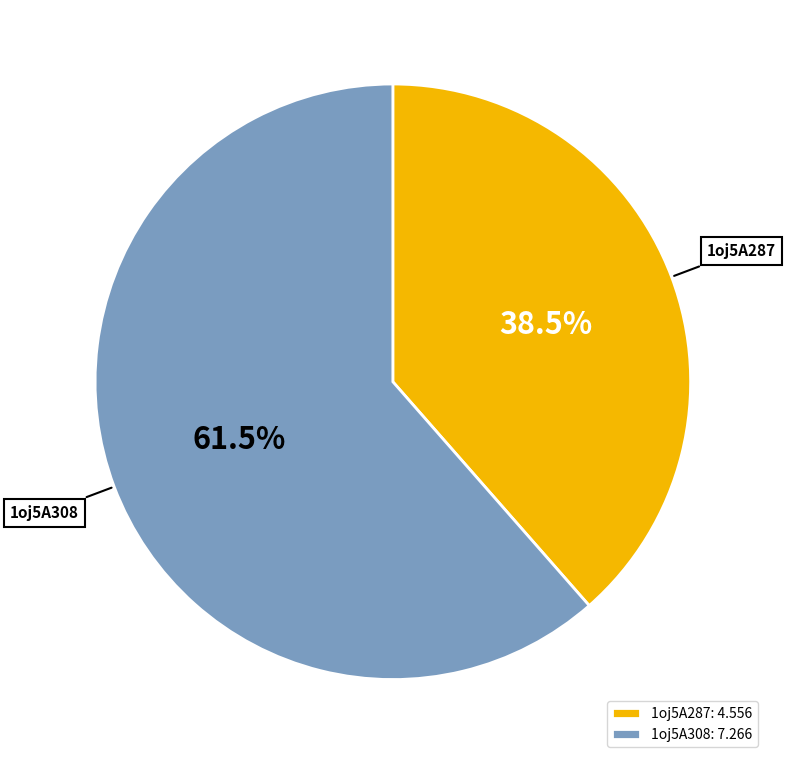

Rank the categories by value from lowest to highest.

1oj5A287, 1oj5A308